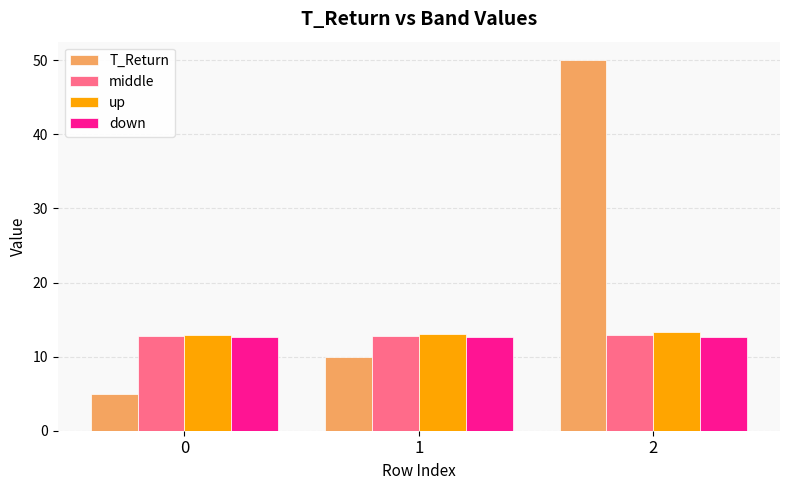

Rank the categories by T_Return value from lowest to highest.

0, 1, 2